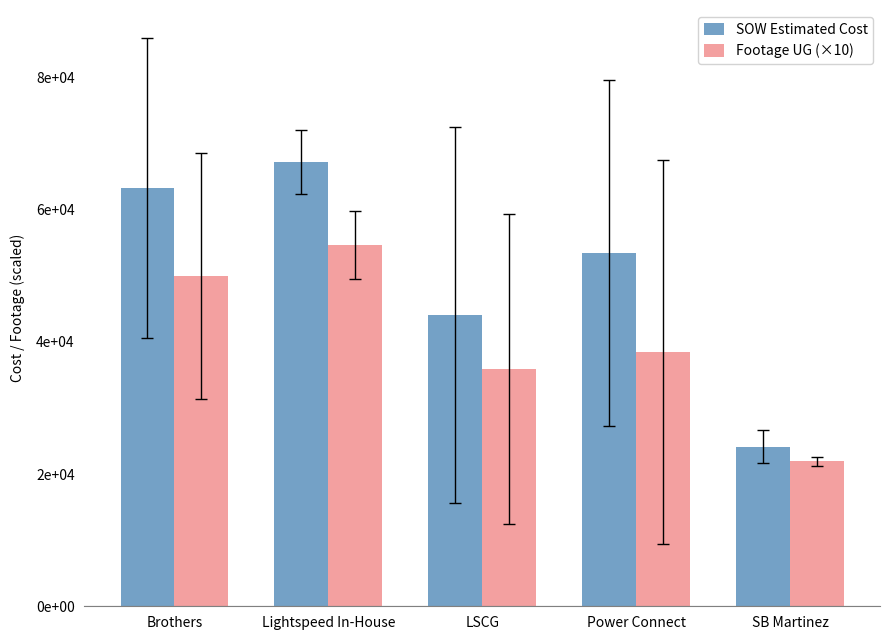

Does the chart contain stacked bars?

No